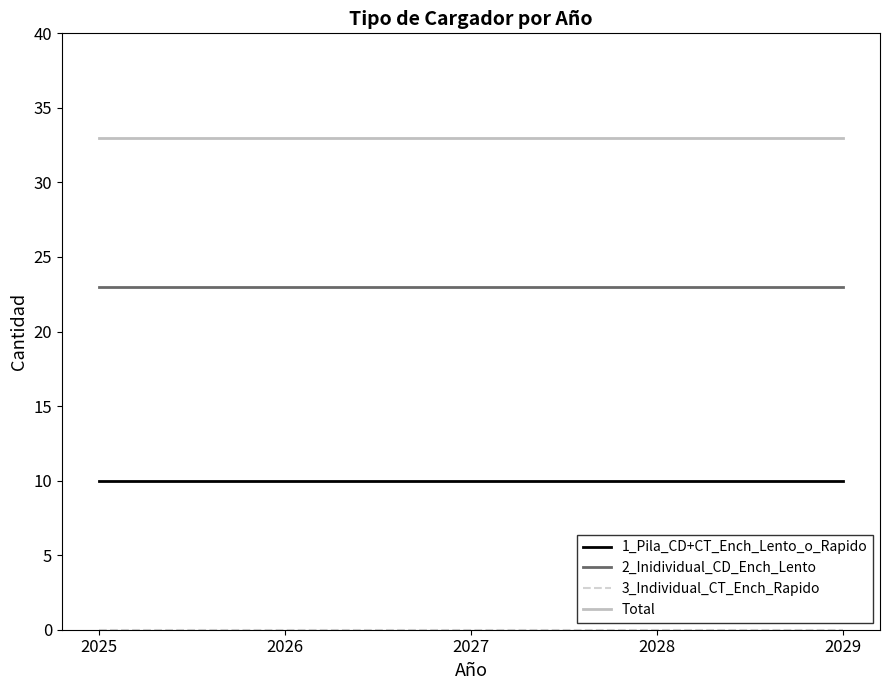

True or false: 1_Pila_CD+CT_Ench_Lento_o_Rapido and 2_Inidividual_CD_Ench_Lento intersect in this chart.

False